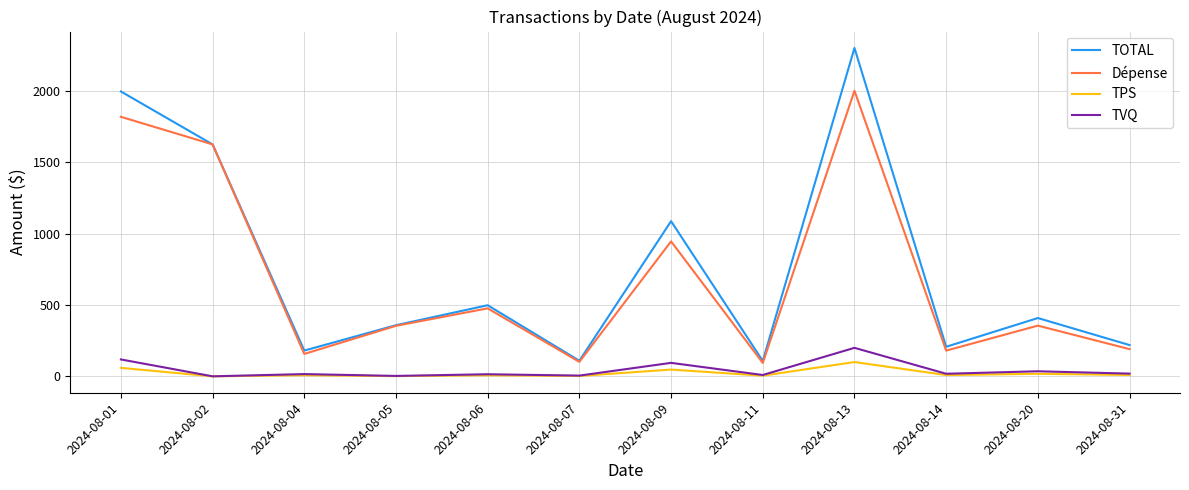

At which category does TOTAL reach its first local peak?

2024-08-06